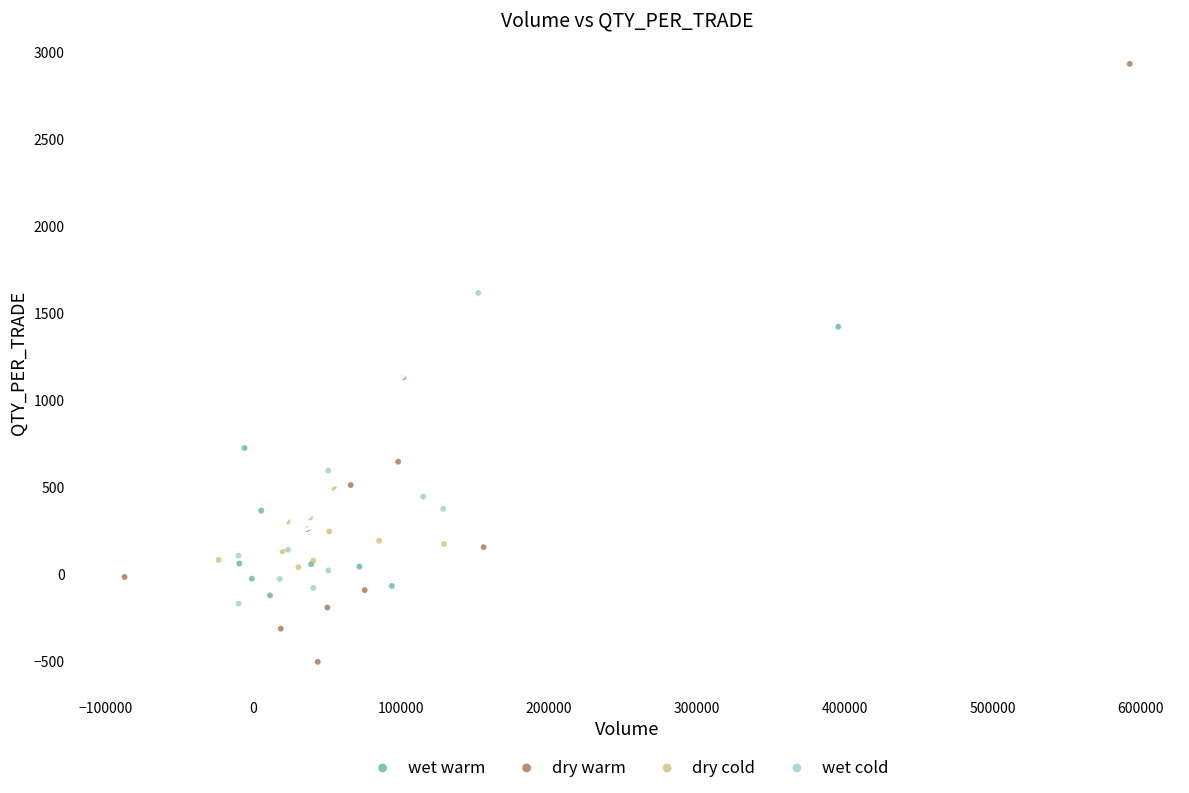

Which series contains the lowest Y value?

dry warm